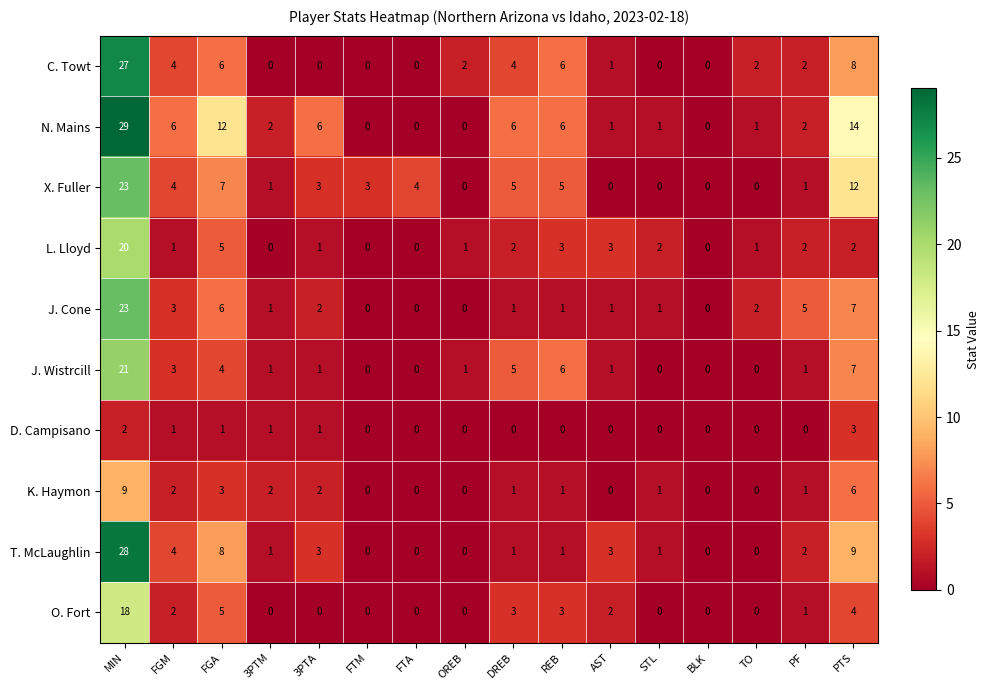

Which category has the highest value across all series?

MIN